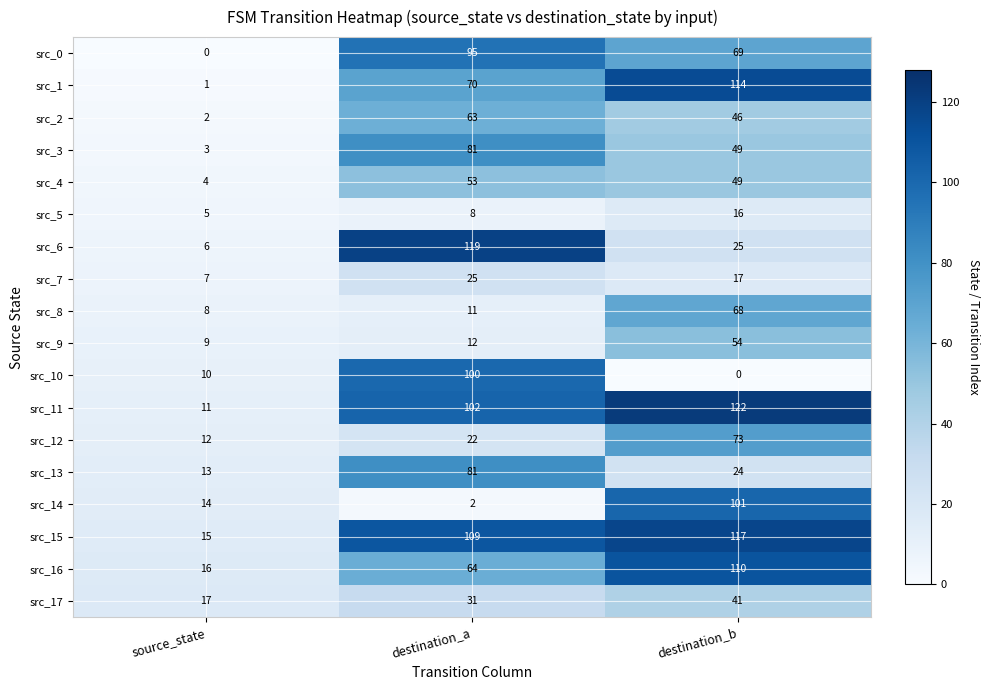

How many data points does each series have?

3